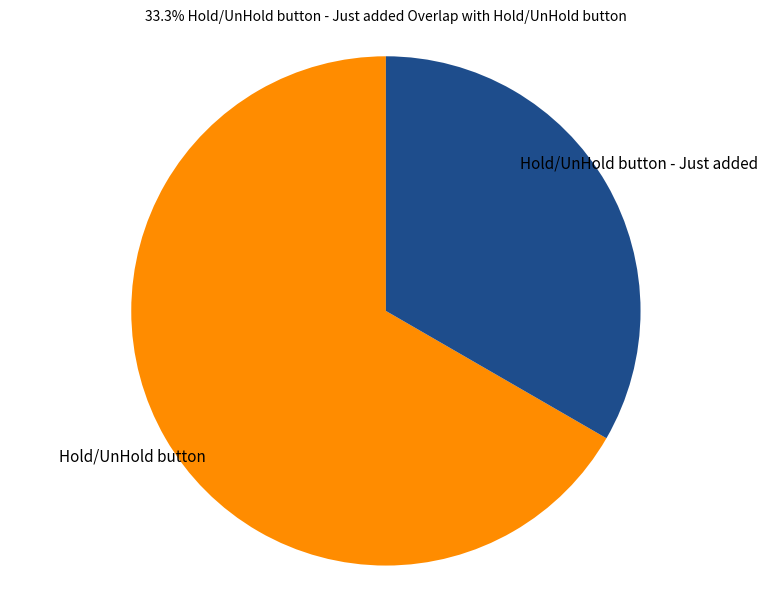

Rank the categories by value from lowest to highest.

Hold/UnHold button - Just added, Hold/UnHold button